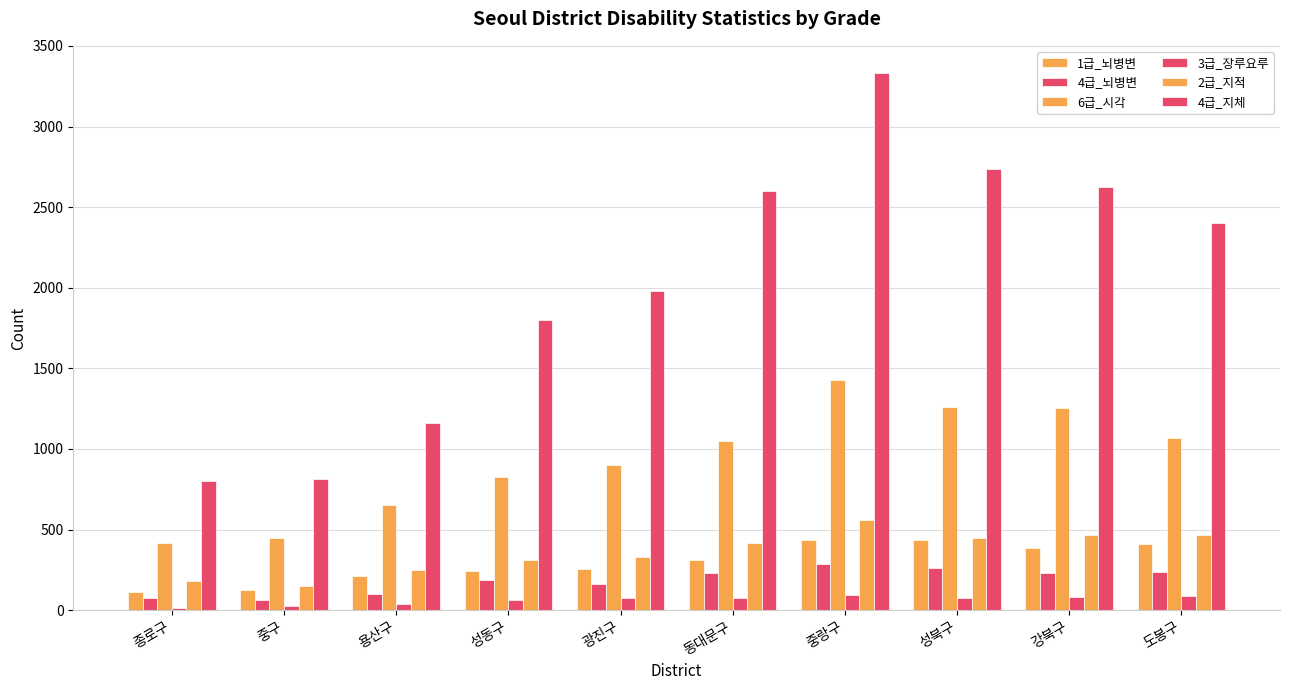

Does the chart contain stacked bars?

No